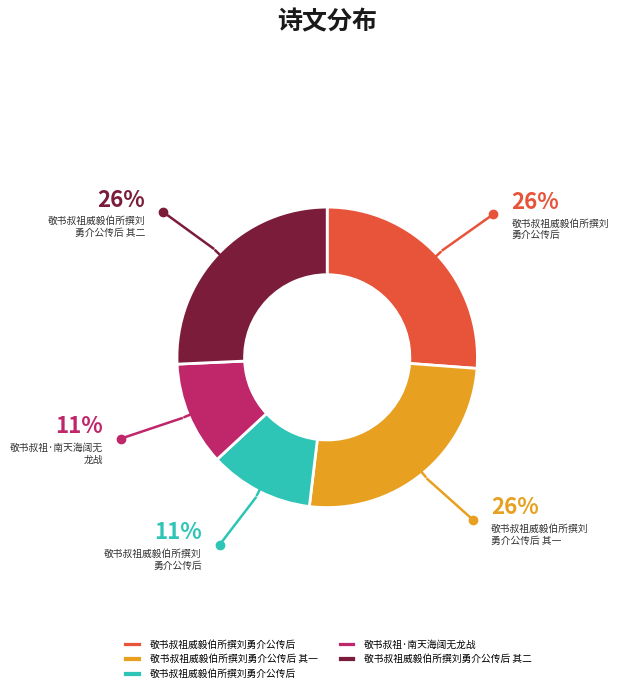

Does any single category account for the majority?

No